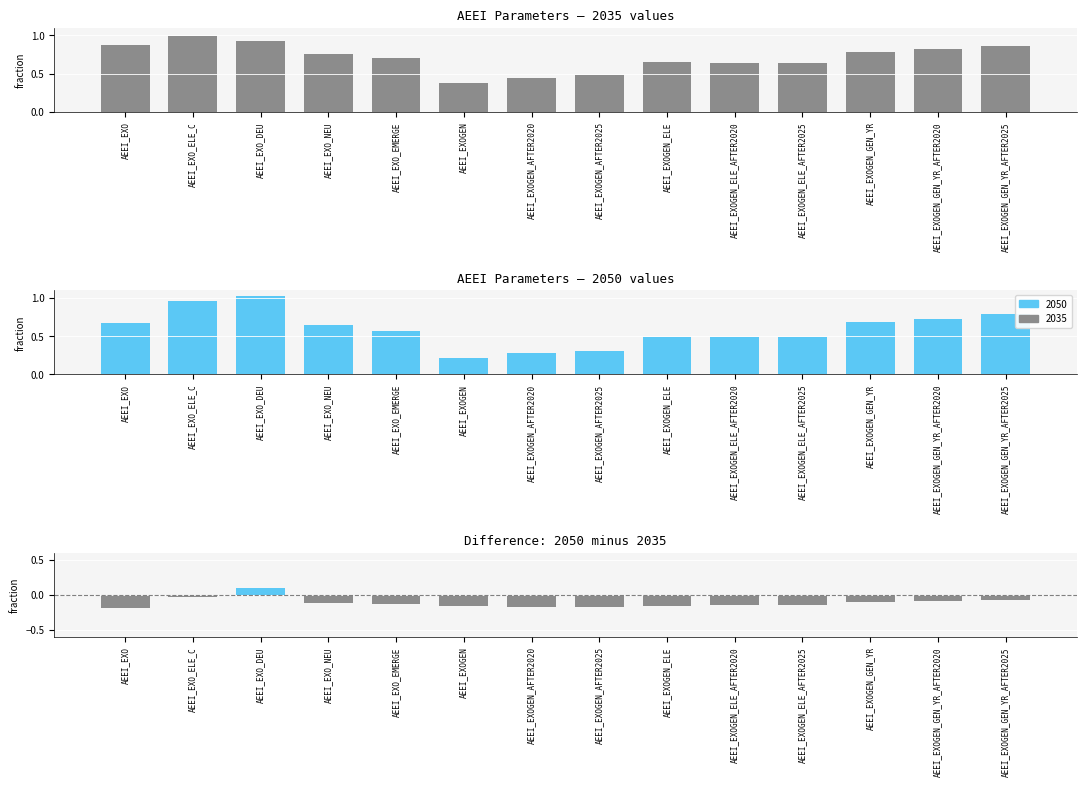

What is the sum of all values?

-1.6